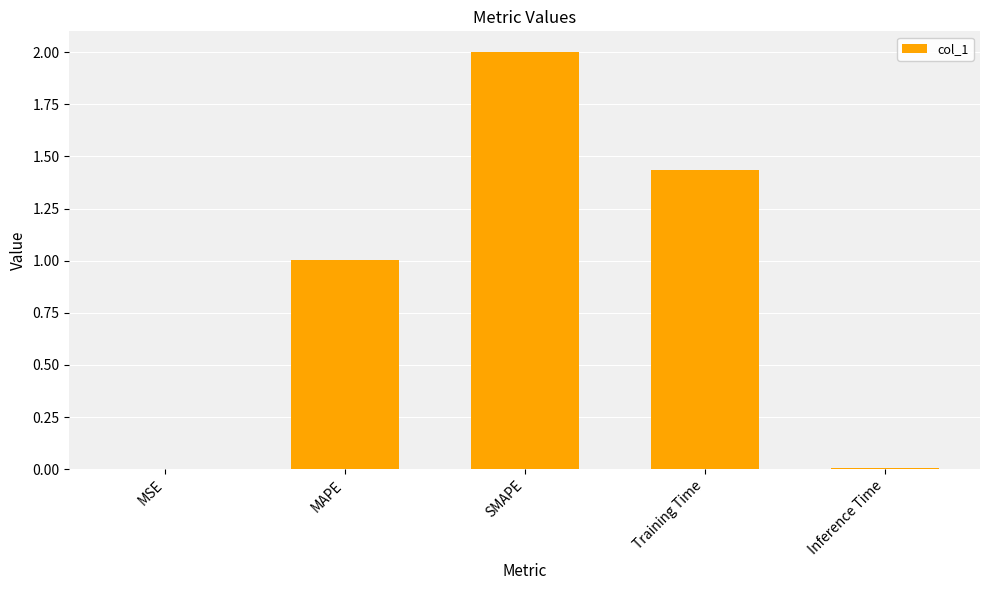

The chart shows a value of 0.8 at SMAPE. True or false?

False